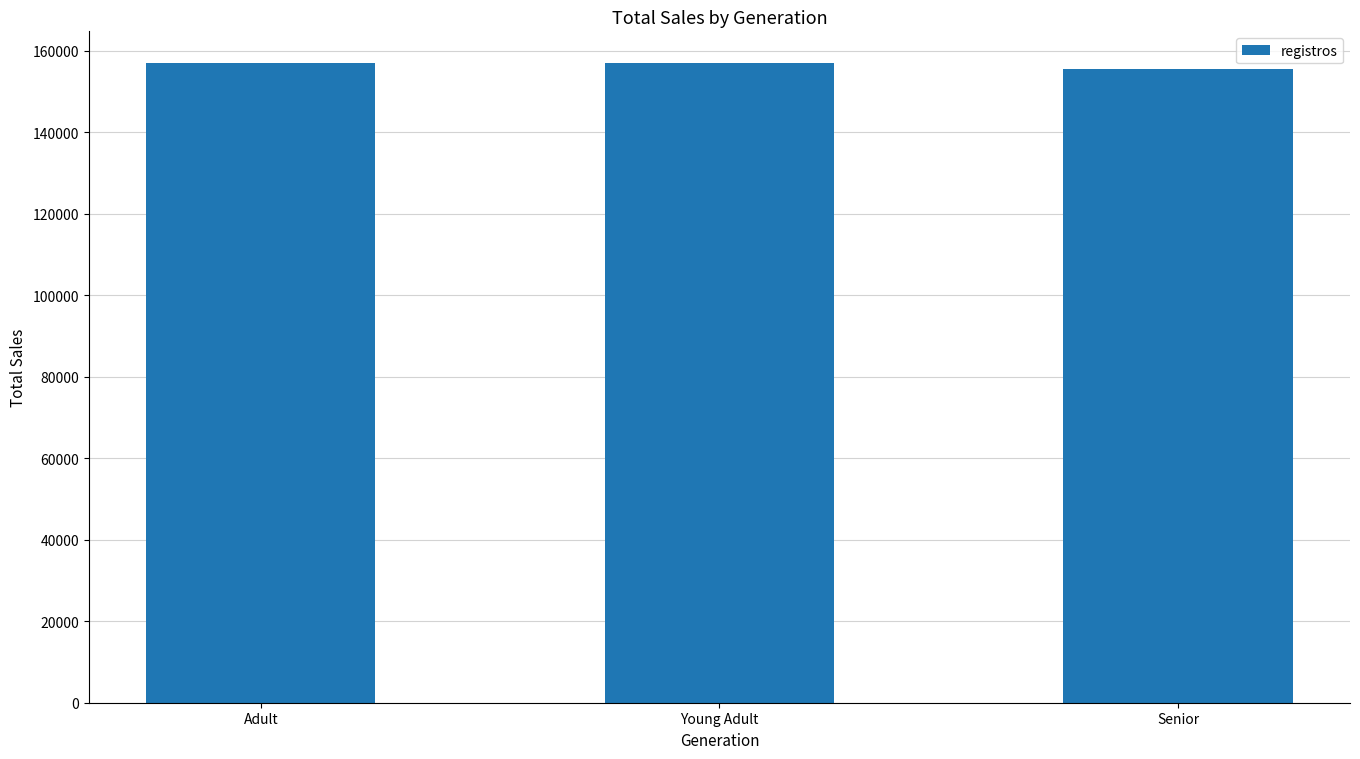

What is the change in value from Adult to Senior?

-1325